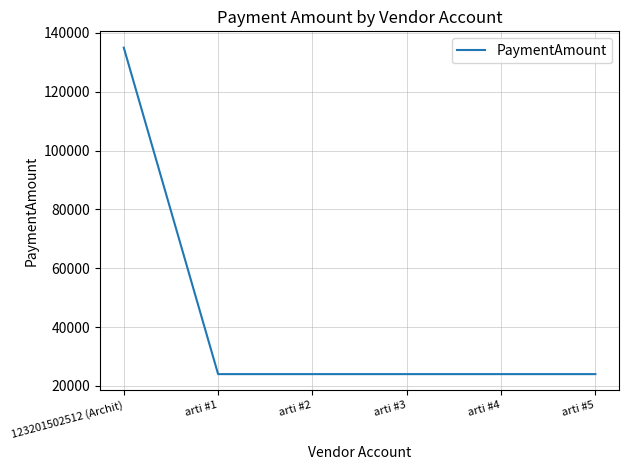

Is it true that the value at arti #4 is 24000?

True